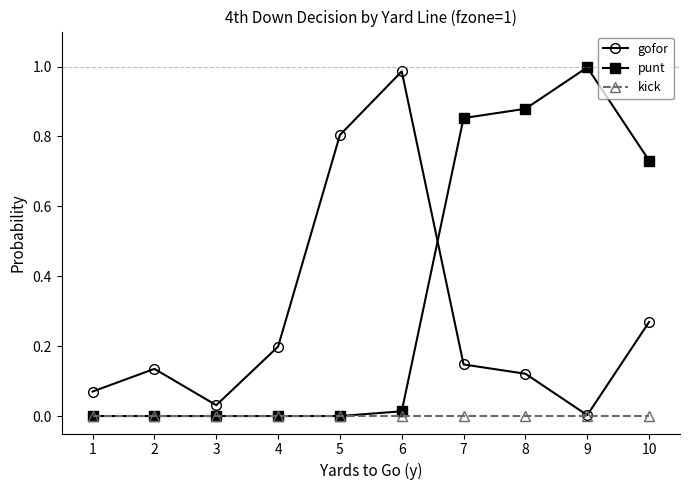

Rank the series by their maximum value, from lowest to highest.

kick, gofor, punt